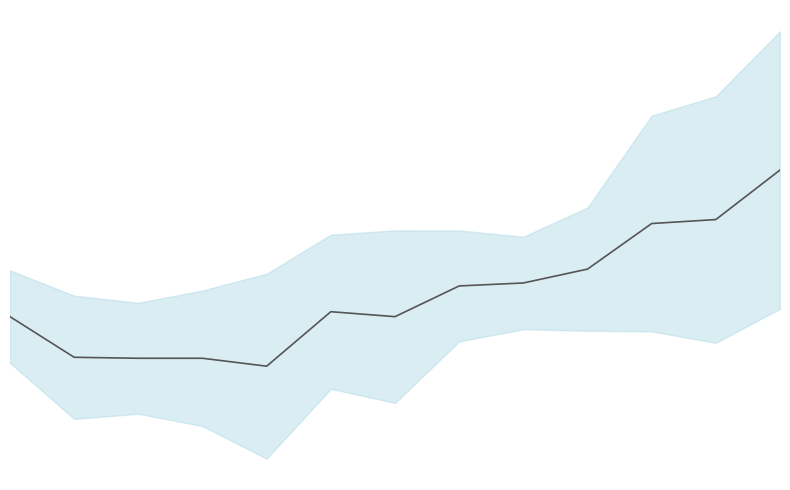

Is it true that the value at 9 is 674.8?

True